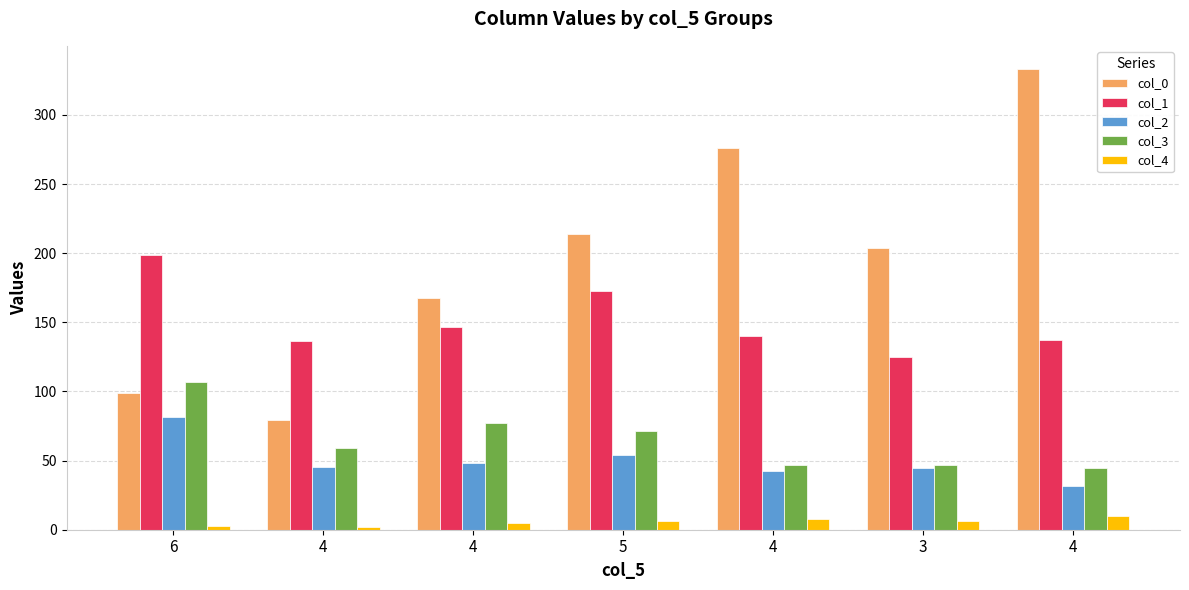

What is the minimum value shown in the chart?

2.0